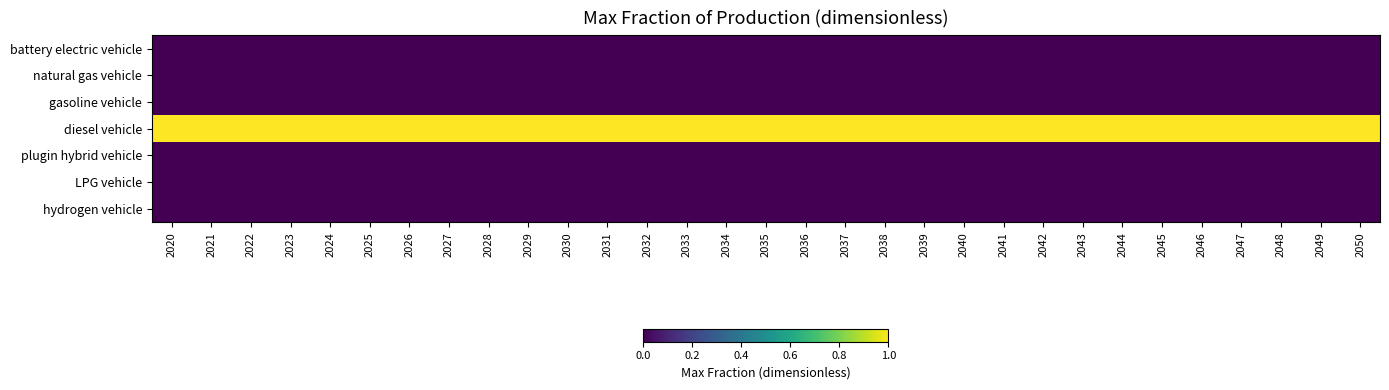

At which category is the sum across all series the highest?

2020